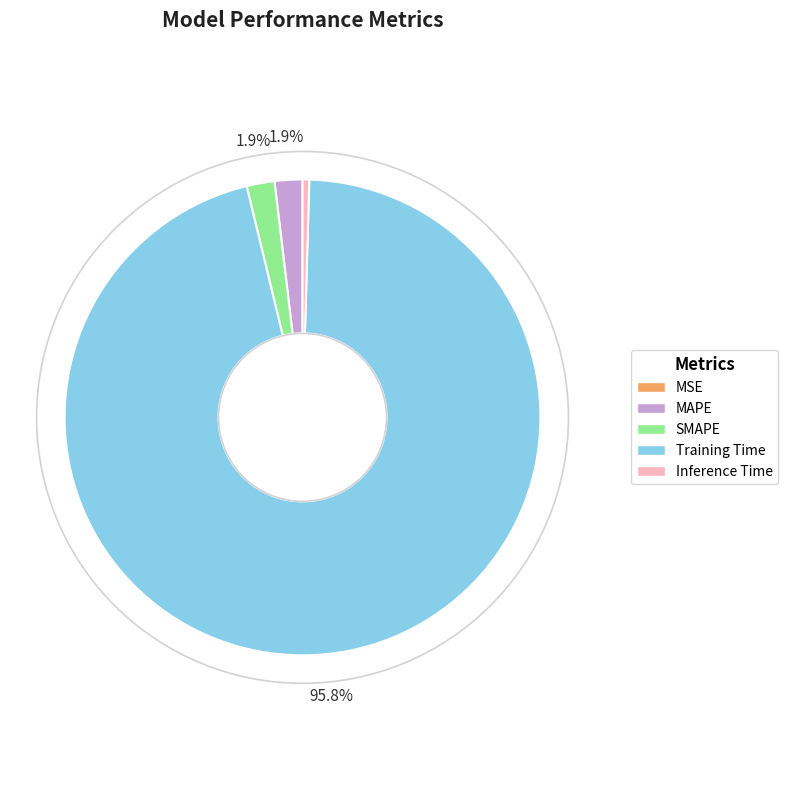

Do Inference Time and Training Time together represent more than half of the pie?

Yes